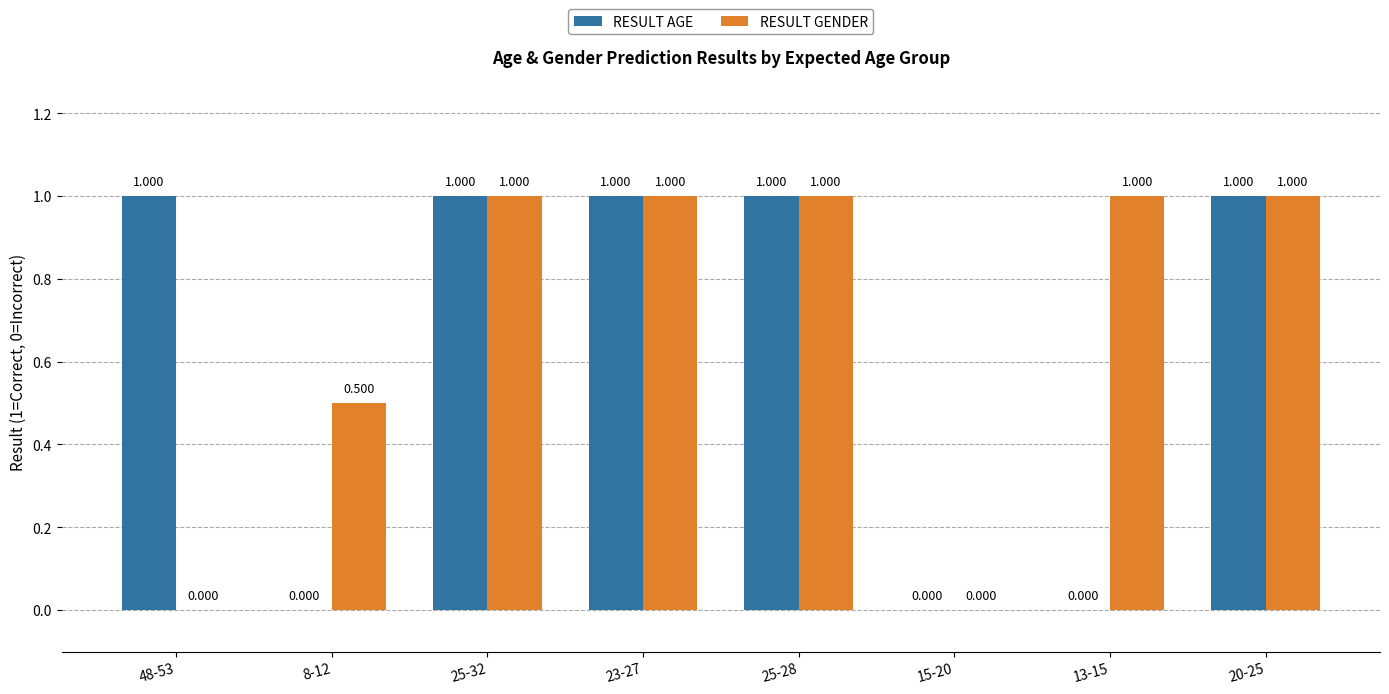

What is the label of the 7th bar from the left?

13-15